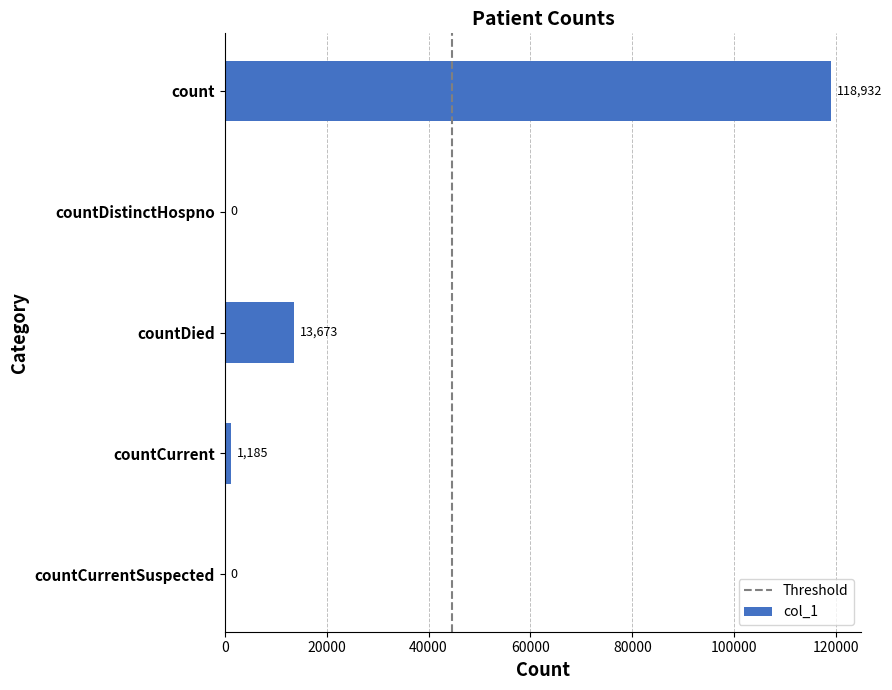

Reading bottom to top, transcribe all the data shown in this chart.

countCurrentSuspected=0	countCurrent=1185	countDied=13673	countDistinctHospno=0	count=118932